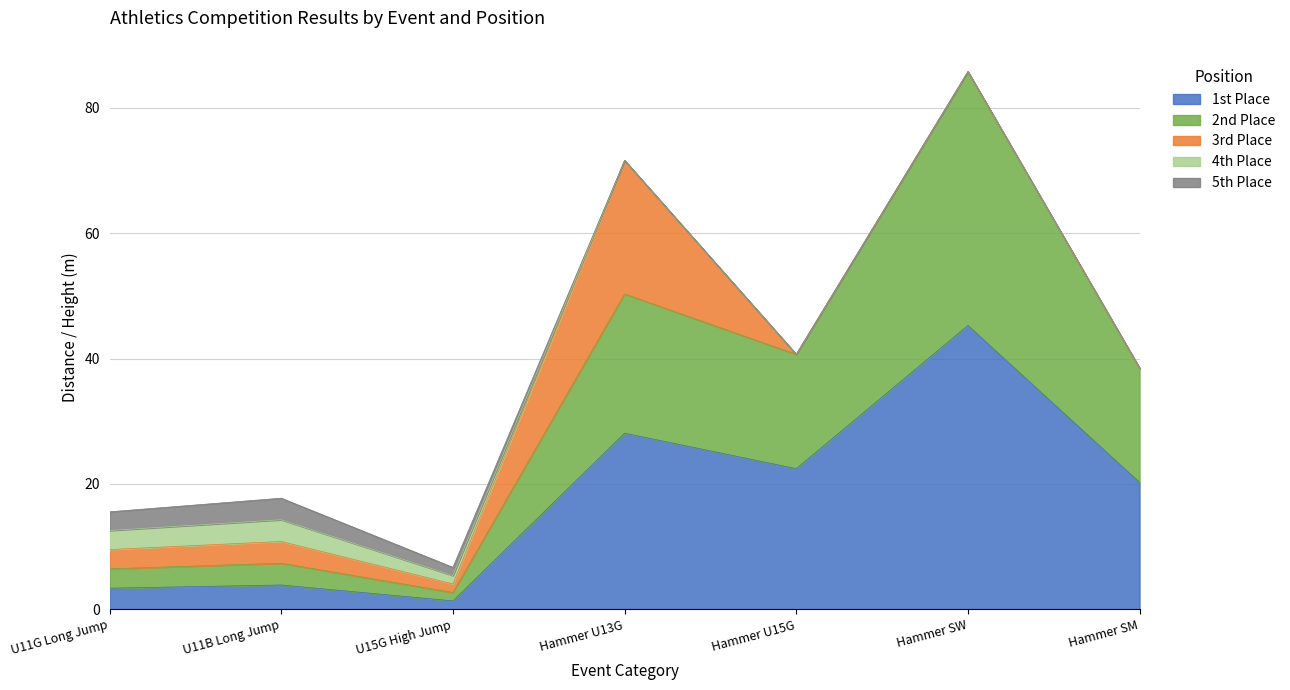

At Hammer SW, list the series in order from largest to smallest.

1st Place, 2nd Place, 3rd Place, 4th Place, 5th Place